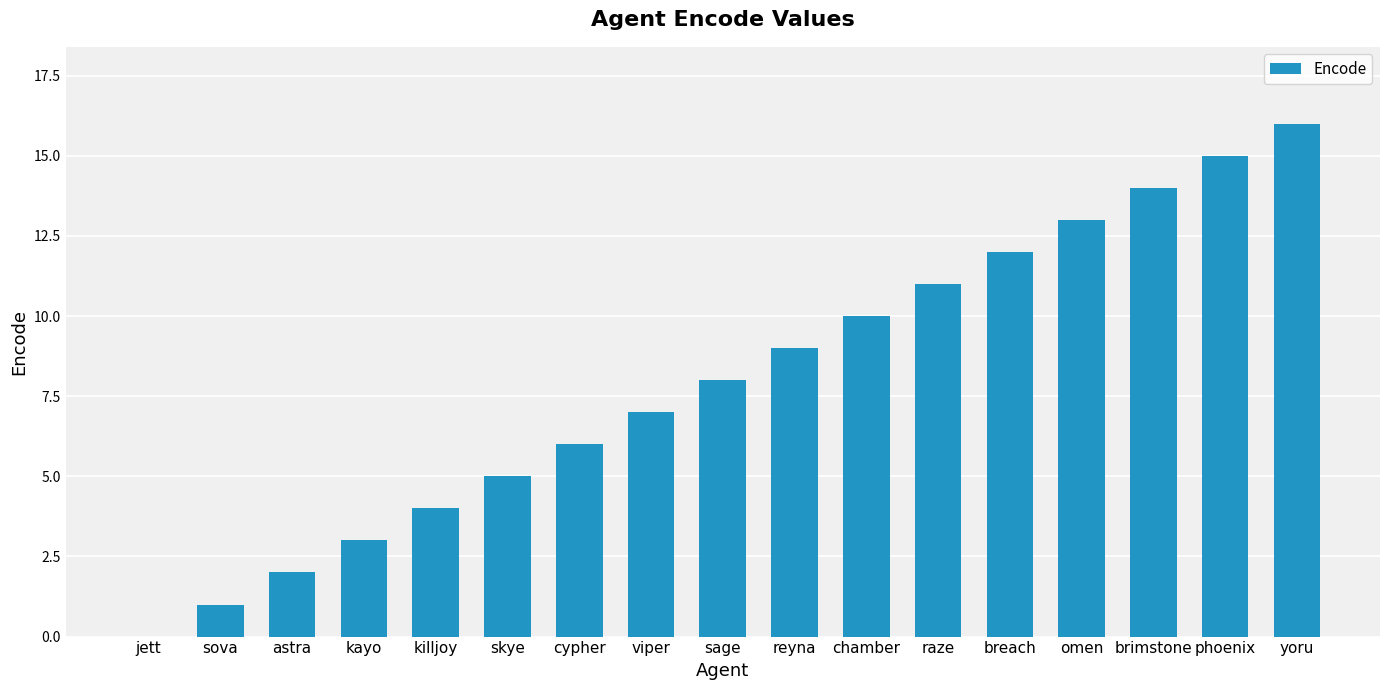

Does the chart contain stacked bars?

No